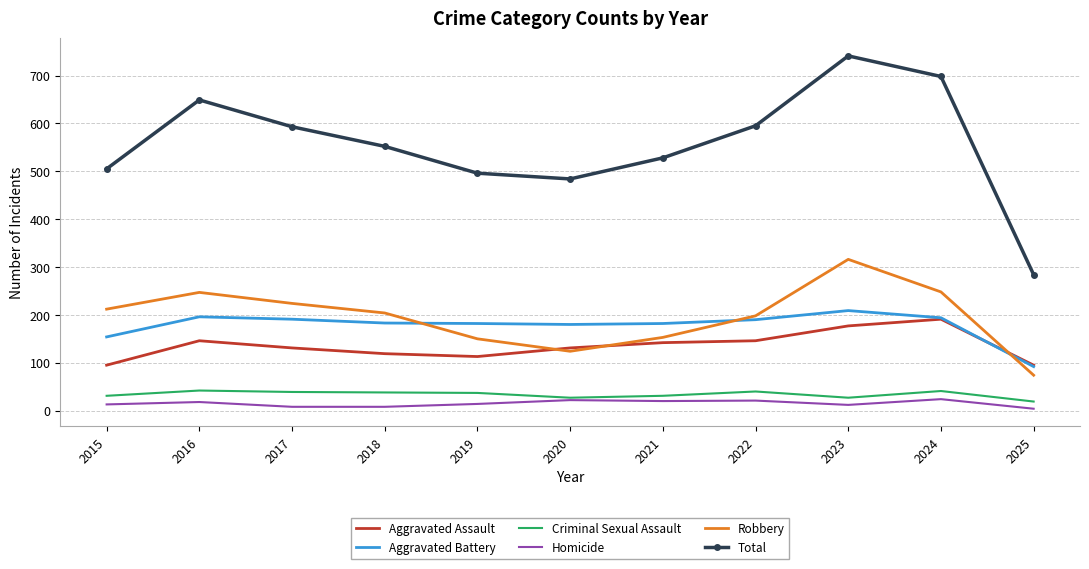

What is the highest value of the Total series?

741